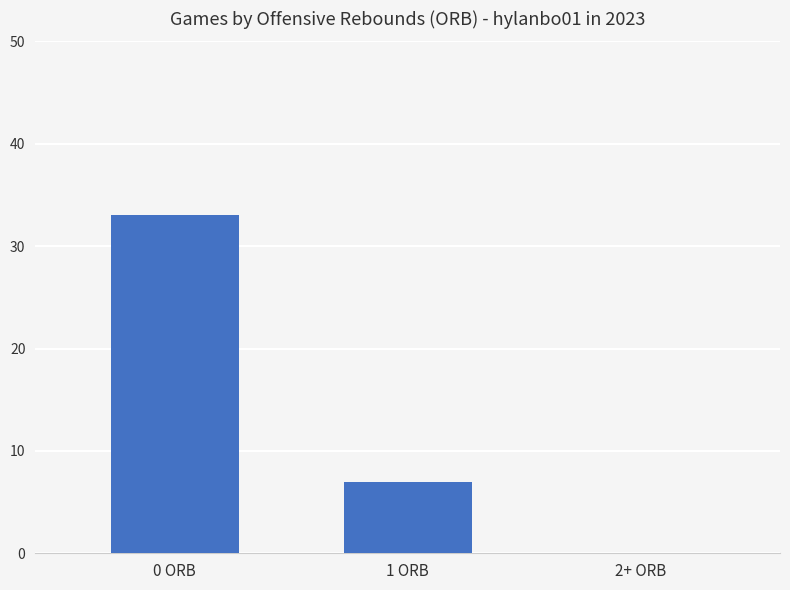

Reading left to right, what are all the values shown in this chart?

33	7	0